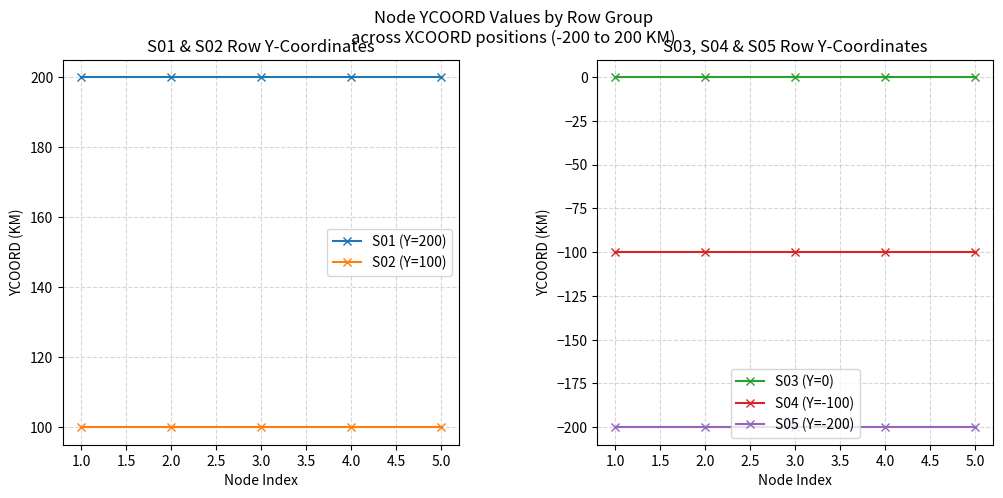

What is the maximum value for S04 (Y=-100)?

-100